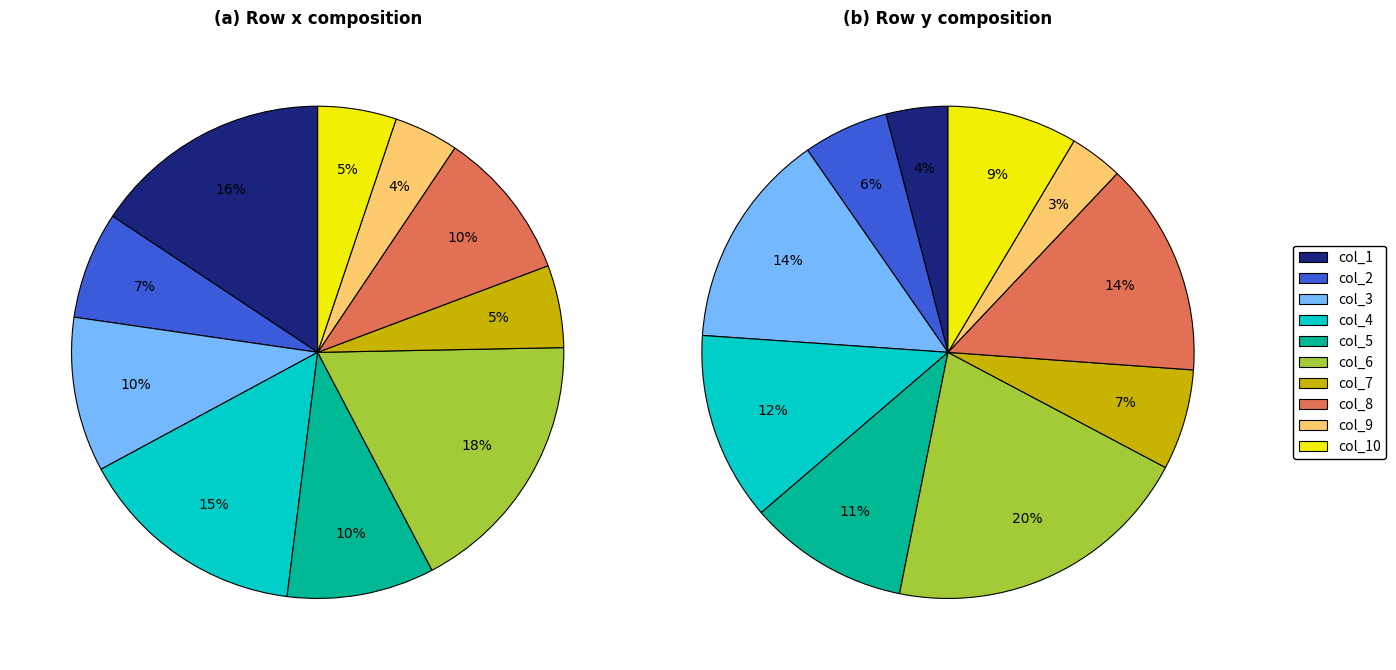

How many segments does this pie chart have?

10